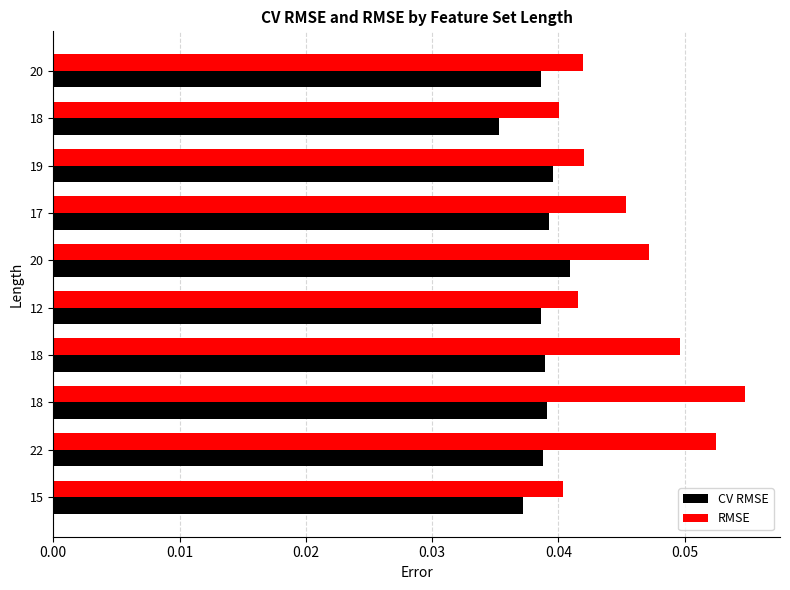

Reading left to right, extract all data points from this chart.

CV RMSE: 0.0	0.0	0.0	0.0	0.0	0.0	0.0	0.0	0.0	0.0
RMSE: 0.0	0.1	0.1	0.0	0.0	0.0	0.0	0.0	0.0	0.0